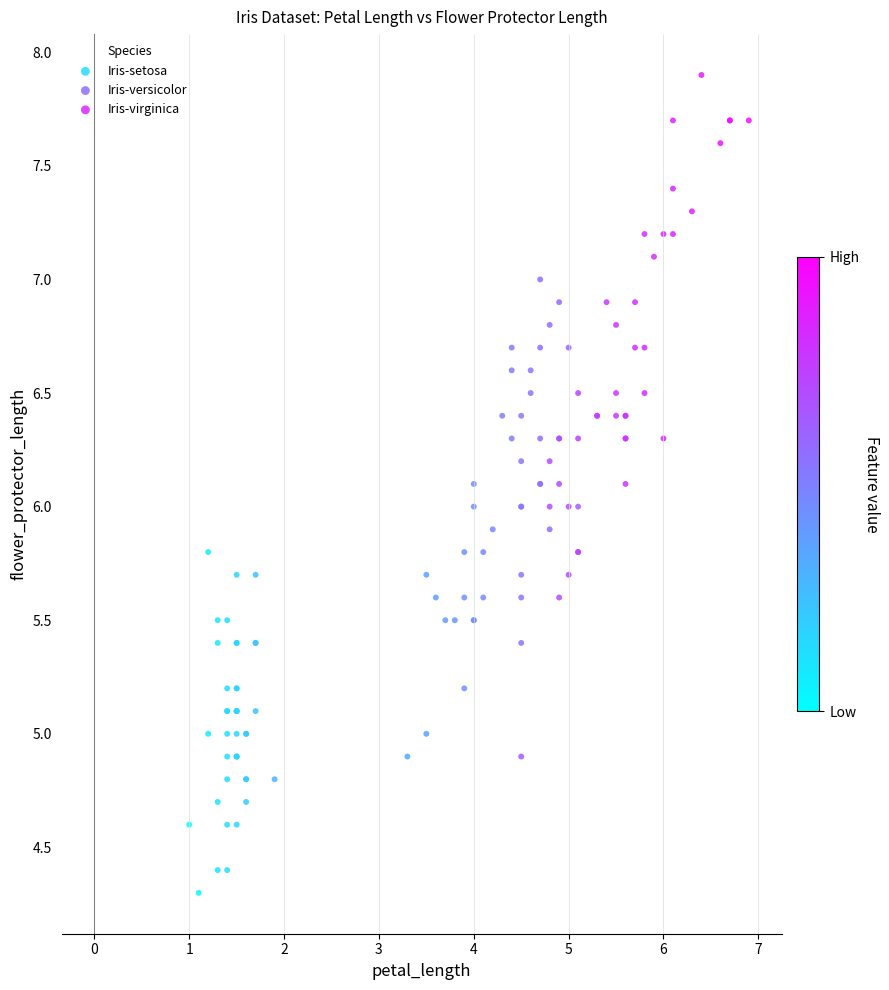

Which series has the largest Y range (max minus min)?

Iris-virginica